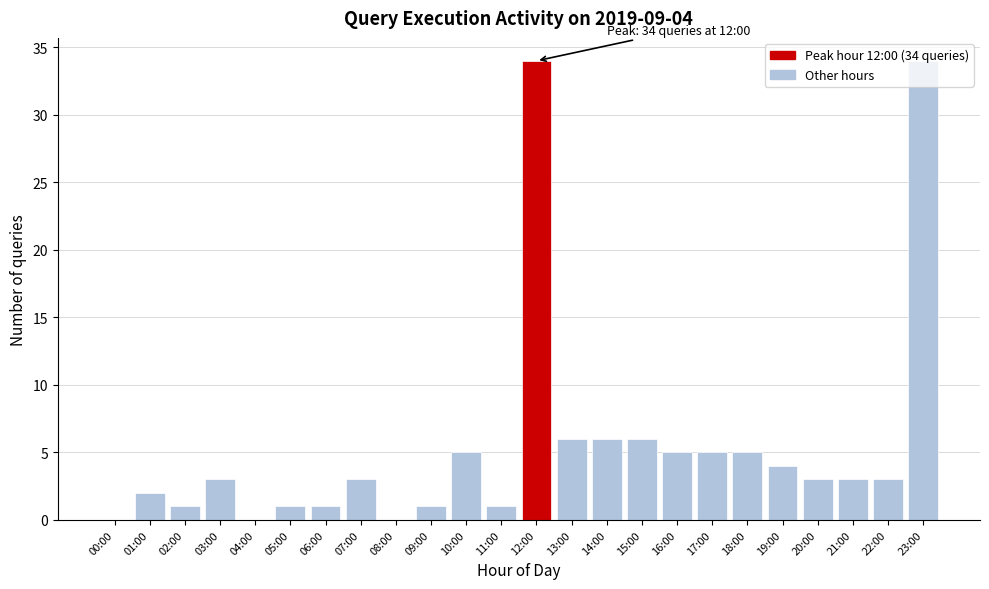

What is the greatest value displayed?

34